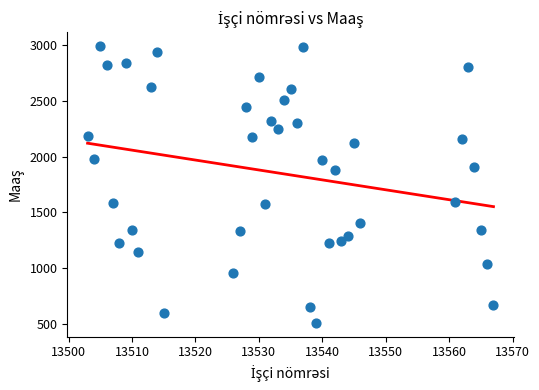

What is the range of X values (max minus min)?

64